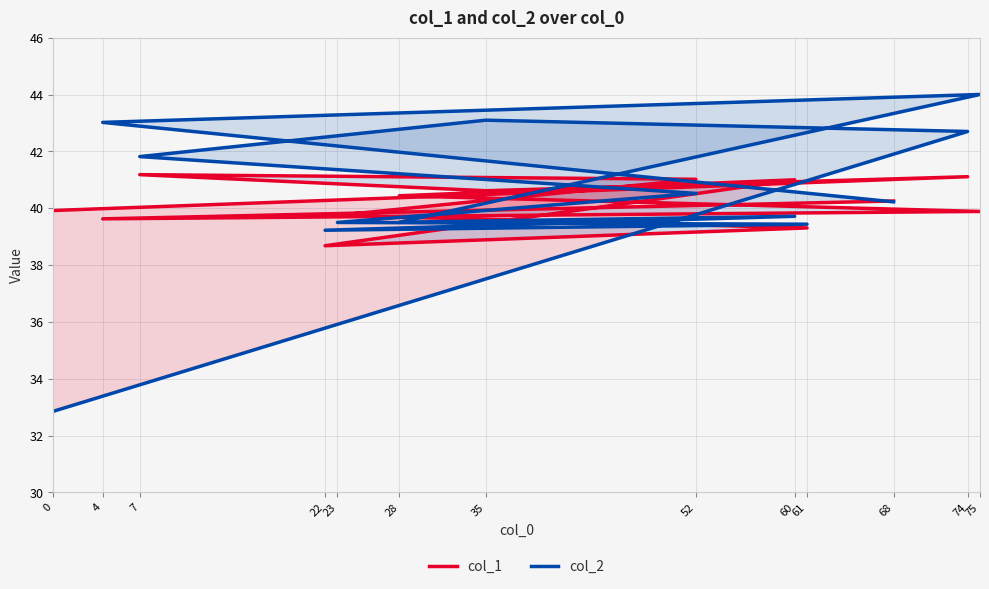

What is the approximate value of col_1 at 22?

38.7